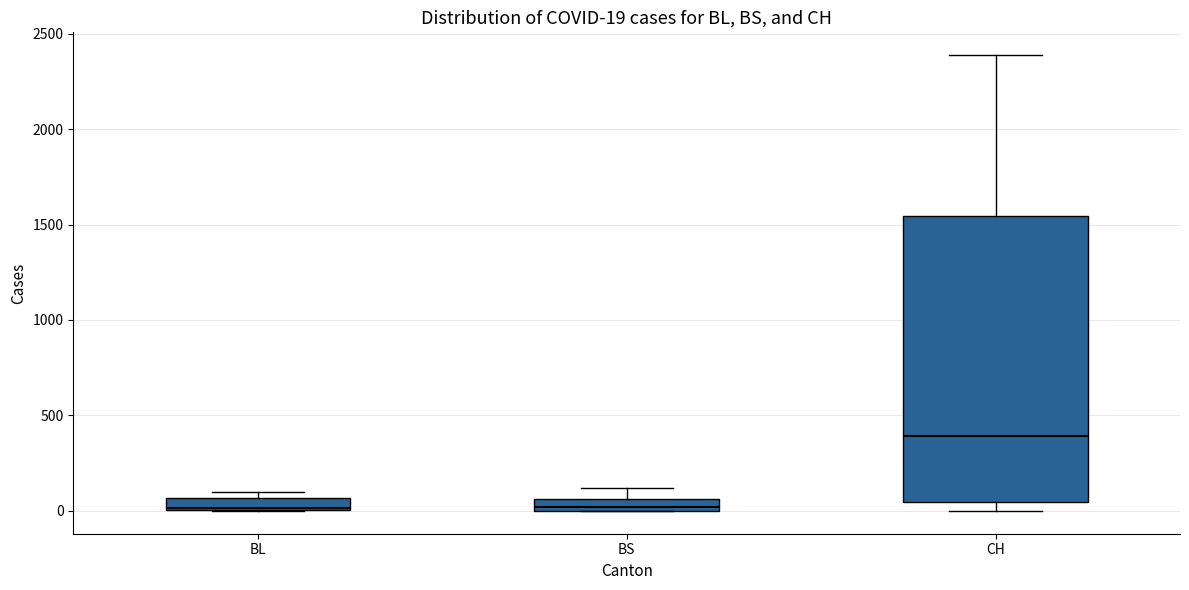

Which box is the tallest, from its lower edge to its upper edge?

CH